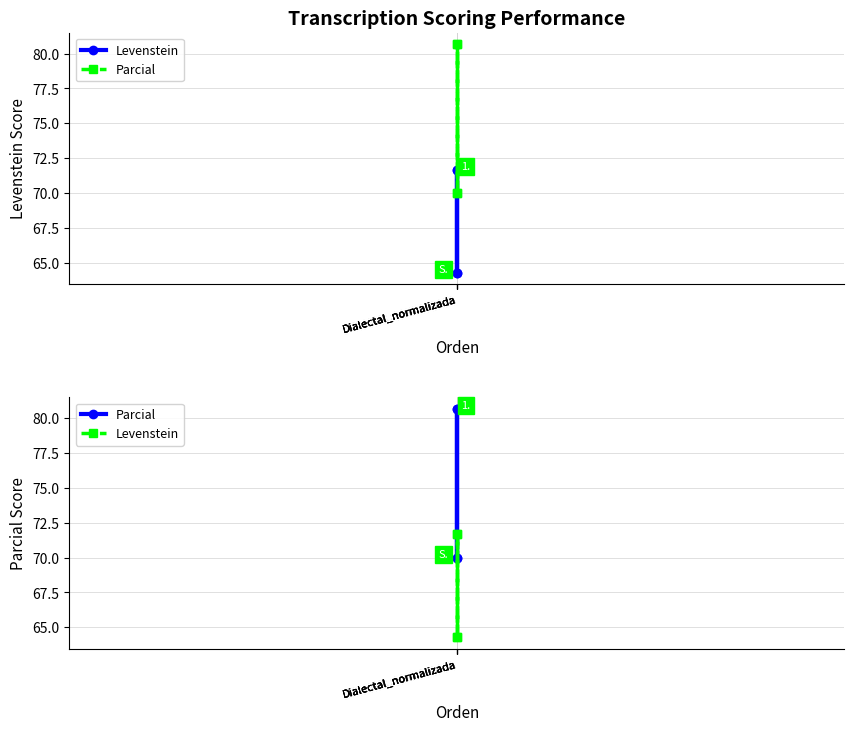

Is the value of Parcial at Dialectal_normalizada greater than the value of Levenstein at Dialectal_normalizada?

Yes